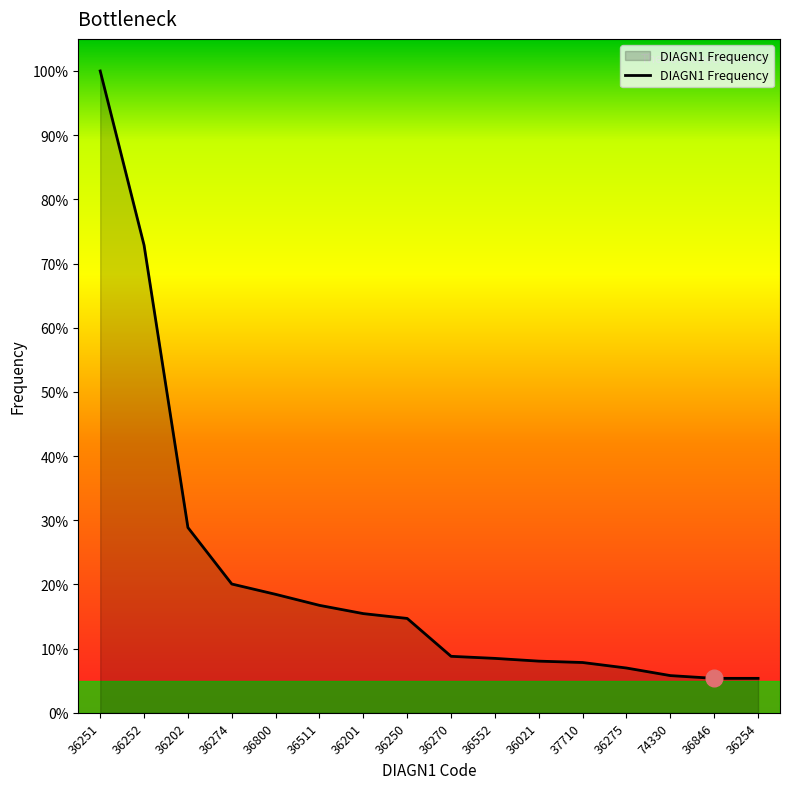

List the labels in order of value, largest first.

36251, 36252, 36202, 36274, 36800, 36511, 36201, 36250, 36270, 36552, 36021, 37710, 36275, 74330, 36846, 36254